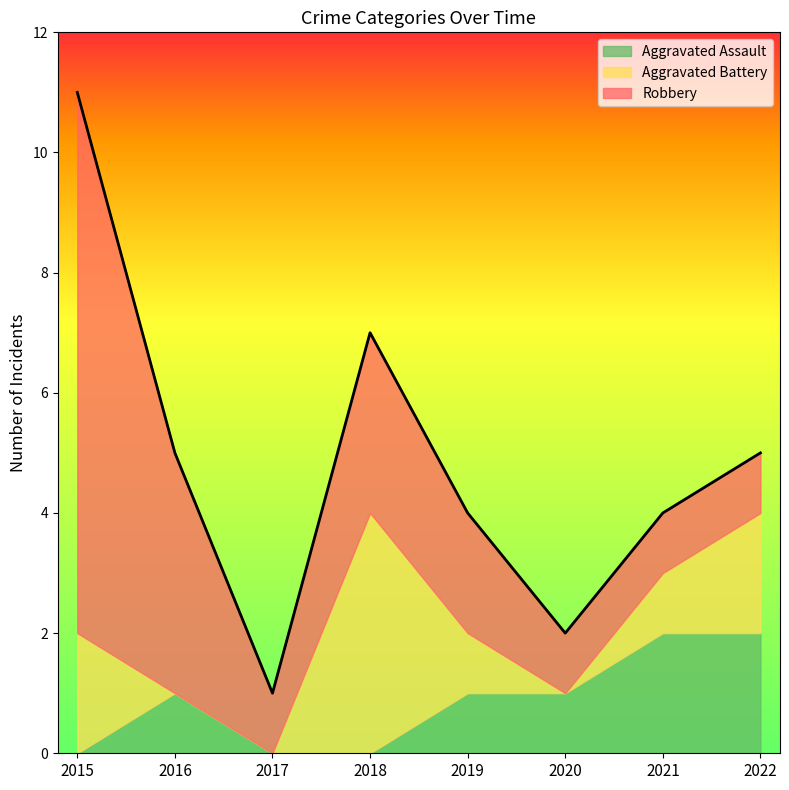

Which series has the largest range (max minus min)?

Robbery